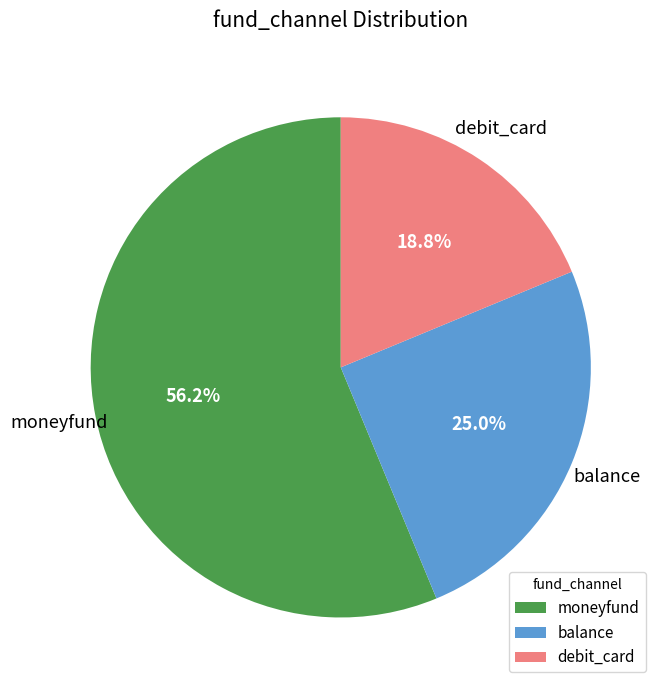

The debit_card slice represents 19% of the pie. True or false?

True